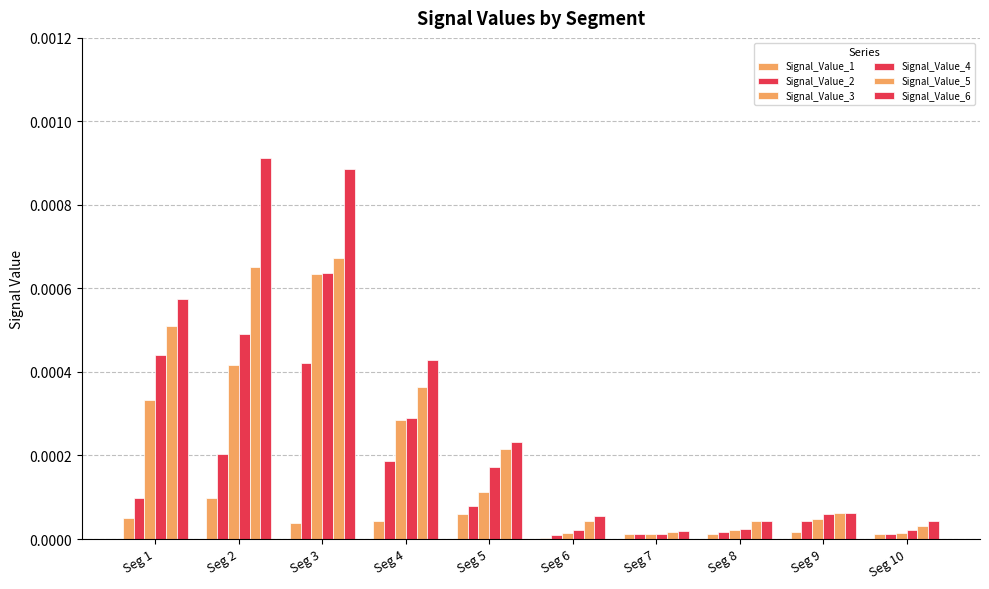

Count the number of categories in the chart.

10